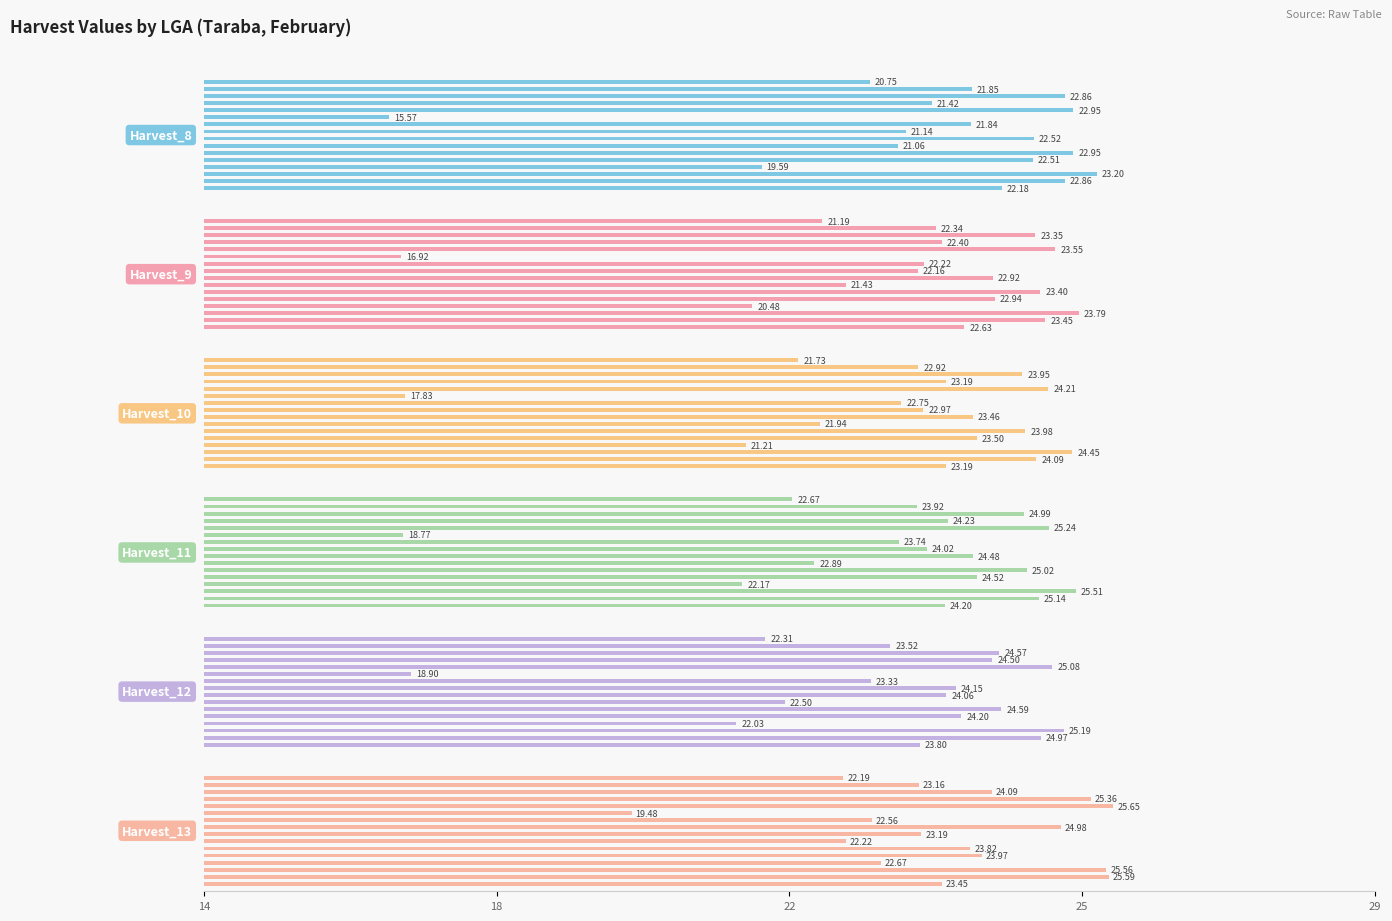

What is the highest value of the Harvest_8 series?

23.2